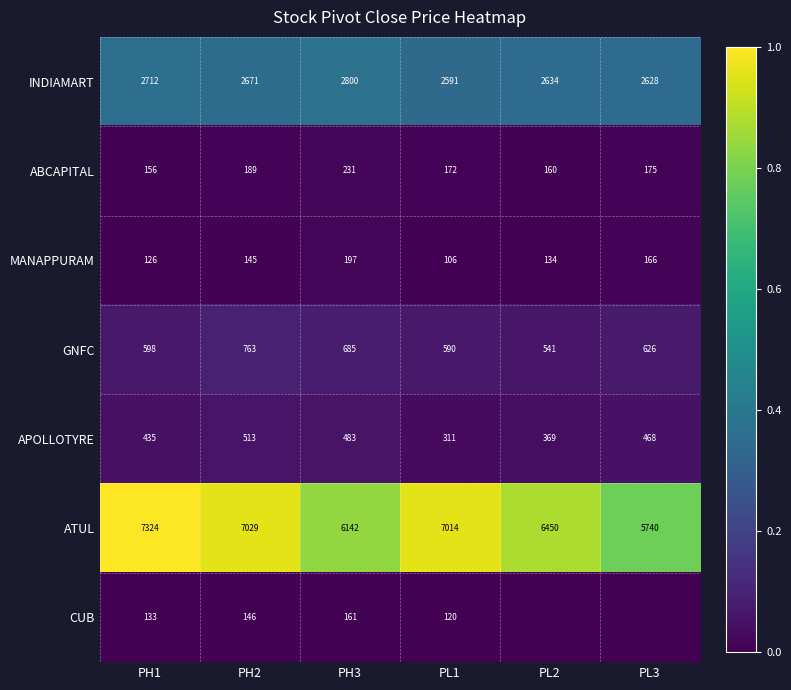

Where is ATUL nearest to the value 6532?

PL2